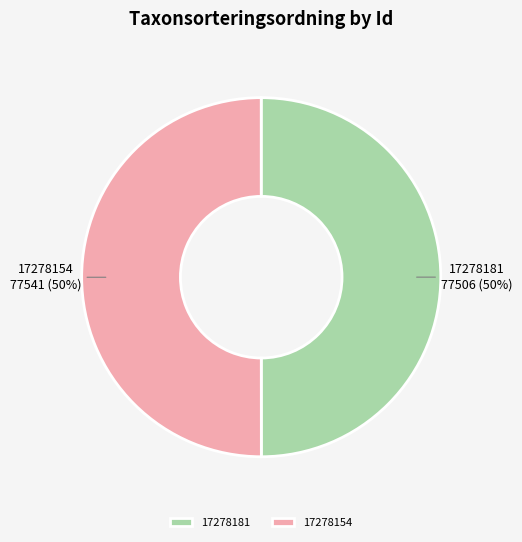

Approximately how many times larger is the value at 17278181 compared to 17278154?

1.0